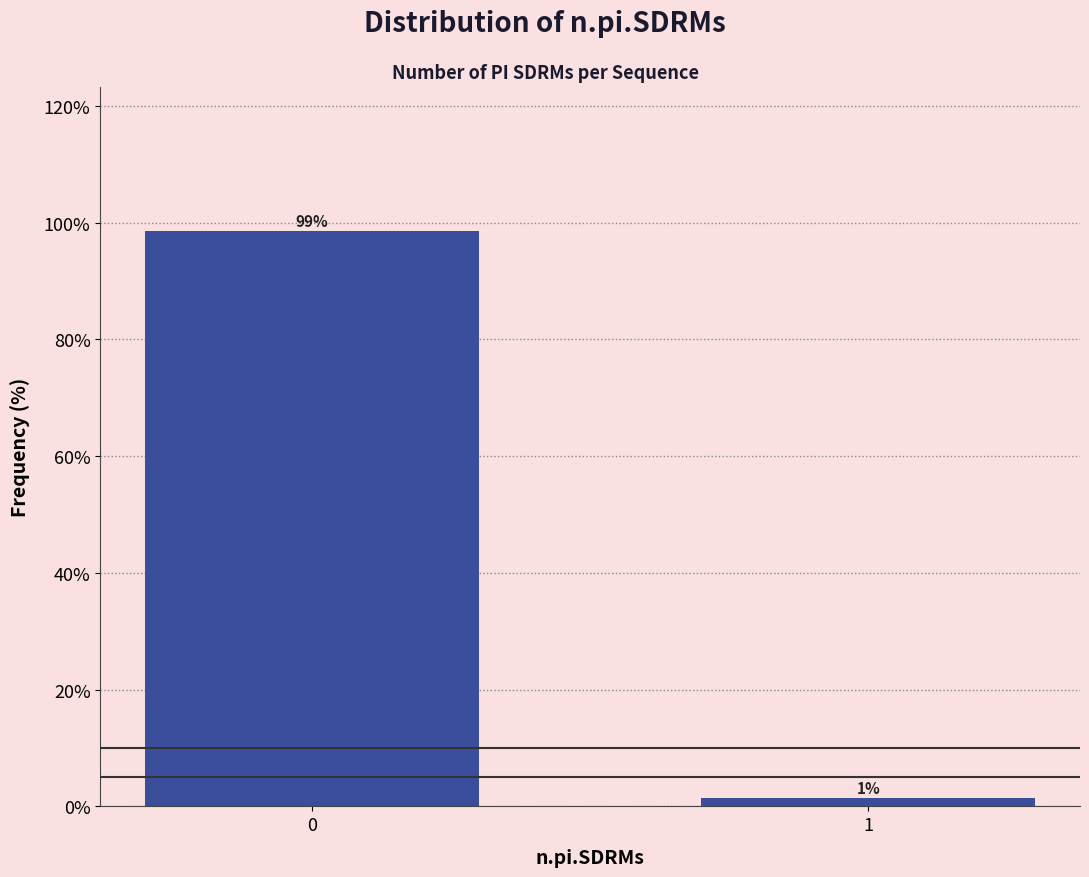

What is the average value?

50.0